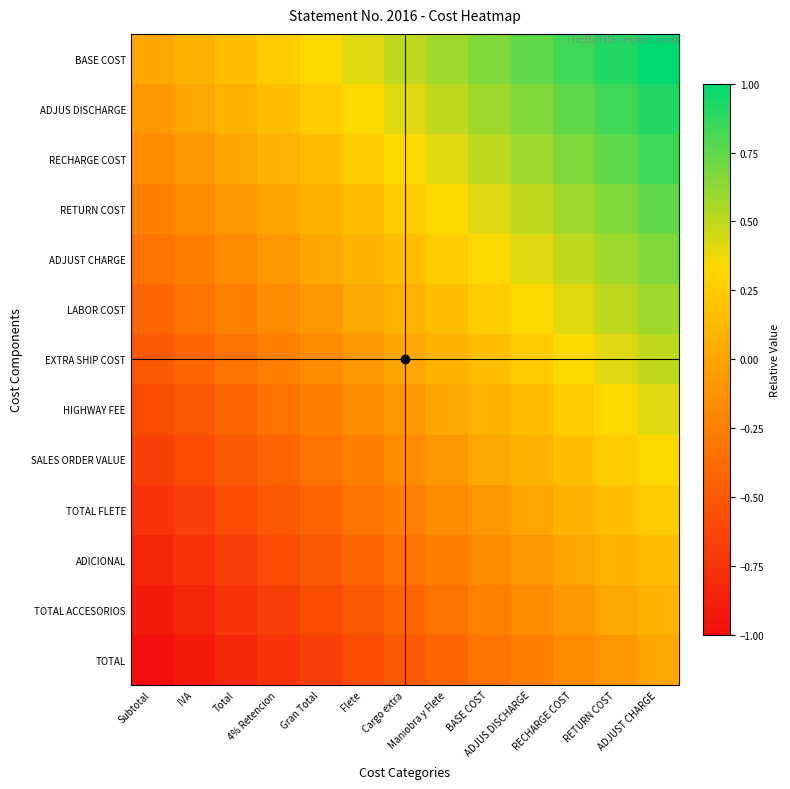

How many data points does each series have?

13